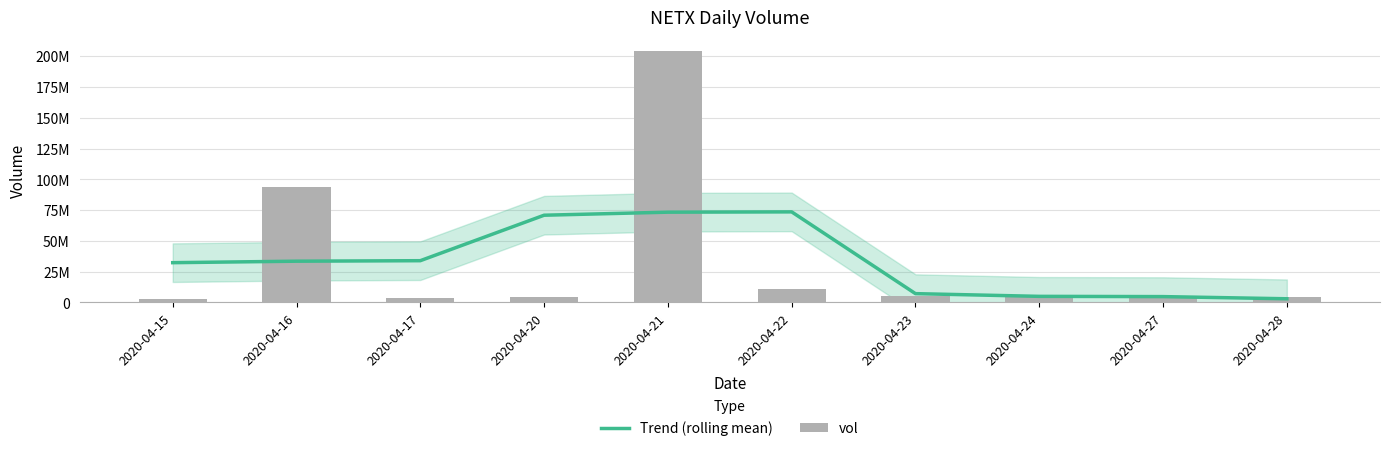

What is the smallest value displayed?

2947833.3